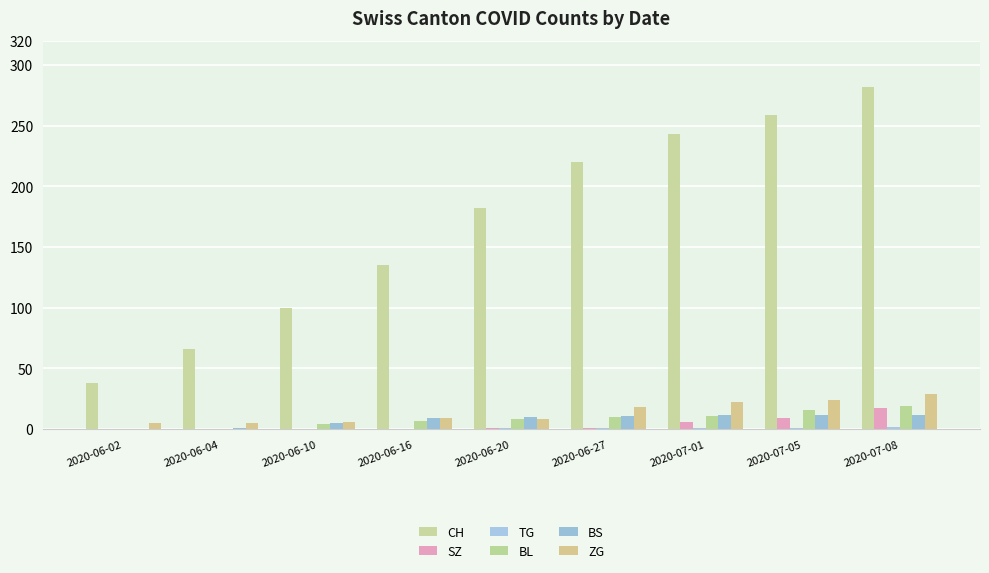

The ZG series shows 24 at 2020-07-05. True or false?

True